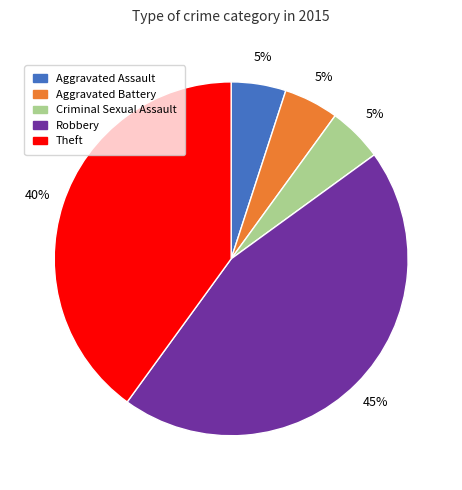

What percentage is the Aggravated Assault slice, to the nearest percent?

5%